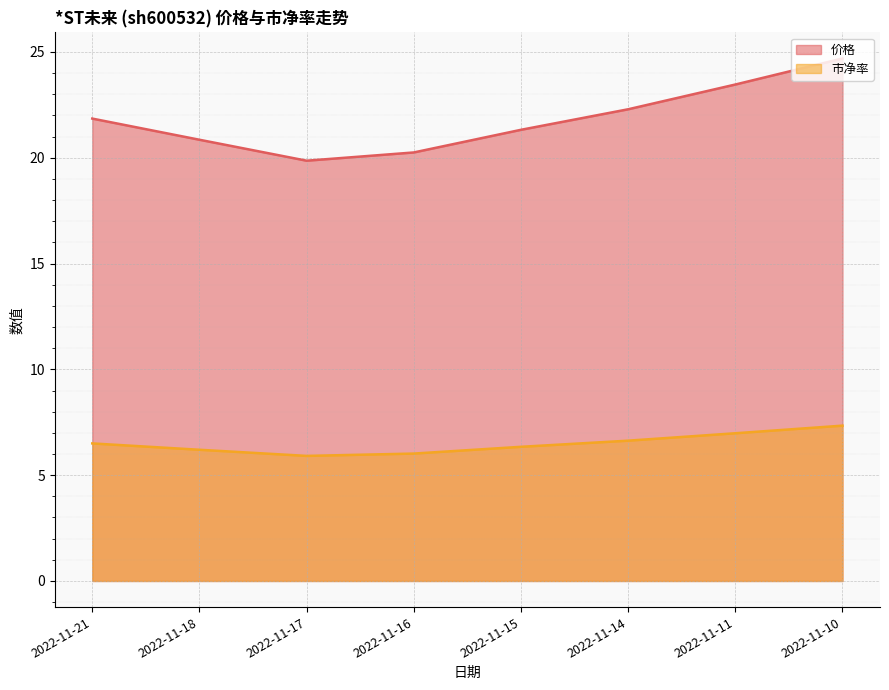

Reading left to right, what are all the values shown in this chart?

价格: 2022-11-21=21.9	2022-11-18=20.9	2022-11-17=19.9	2022-11-16=20.2	2022-11-15=21.3	2022-11-14=22.3	2022-11-11=23.5	2022-11-10=24.7
市净率: 2022-11-21=6.5	2022-11-18=6.2	2022-11-17=5.9	2022-11-16=6.0	2022-11-15=6.3	2022-11-14=6.6	2022-11-11=7.0	2022-11-10=7.3